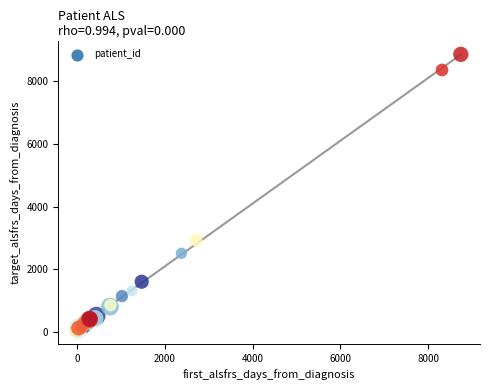

What Y value in the scatter plot is closest to 4462?

2936